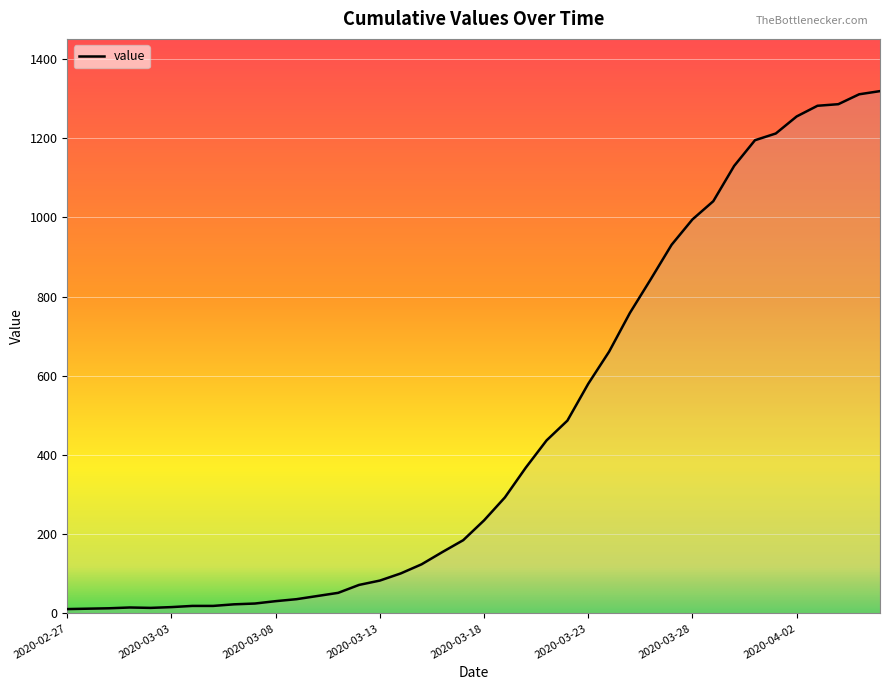

What is the average value?

467